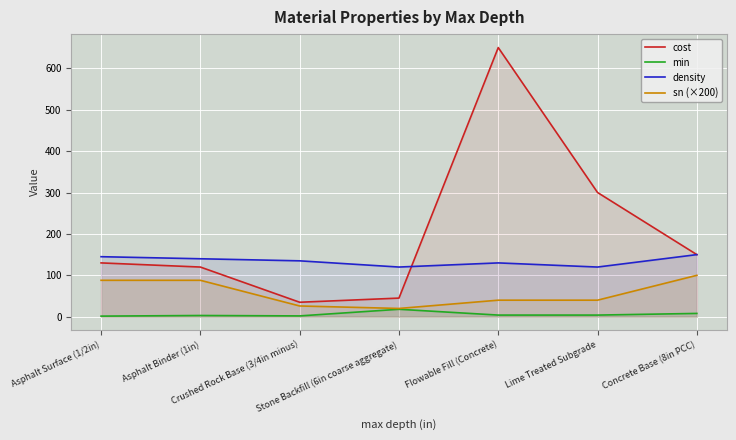

At which category does min reach its first local valley?

Crushed Rock Base (3/4in minus)